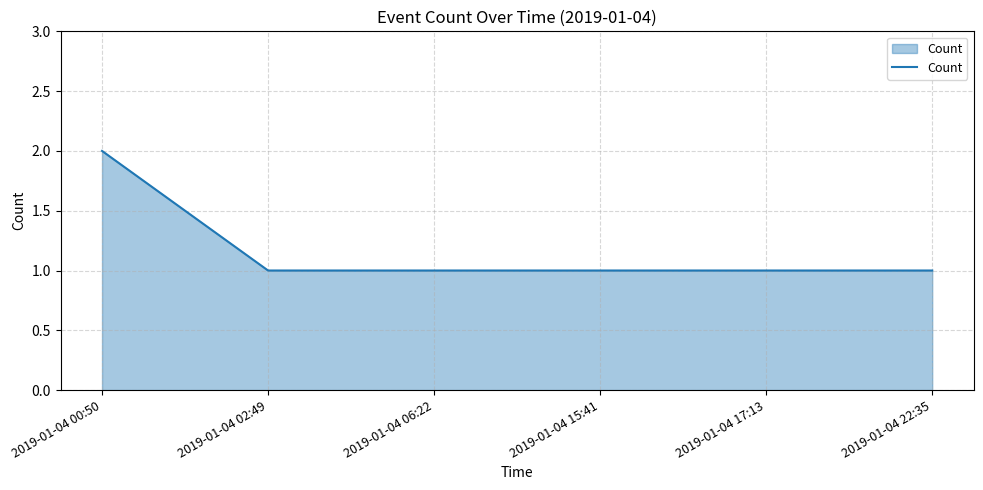

Approximately how many times larger is the value at 2019-01-04 15:41 compared to 2019-01-04 22:35?

1.0